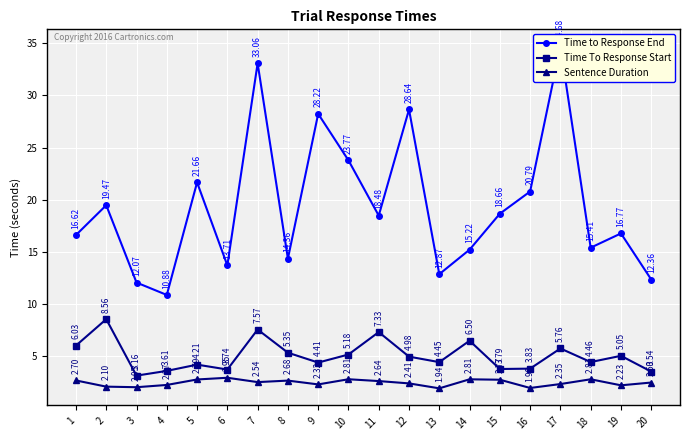

What are all the series names shown in the legend?

Time to Response End, Time To Response Start, Sentence Duration